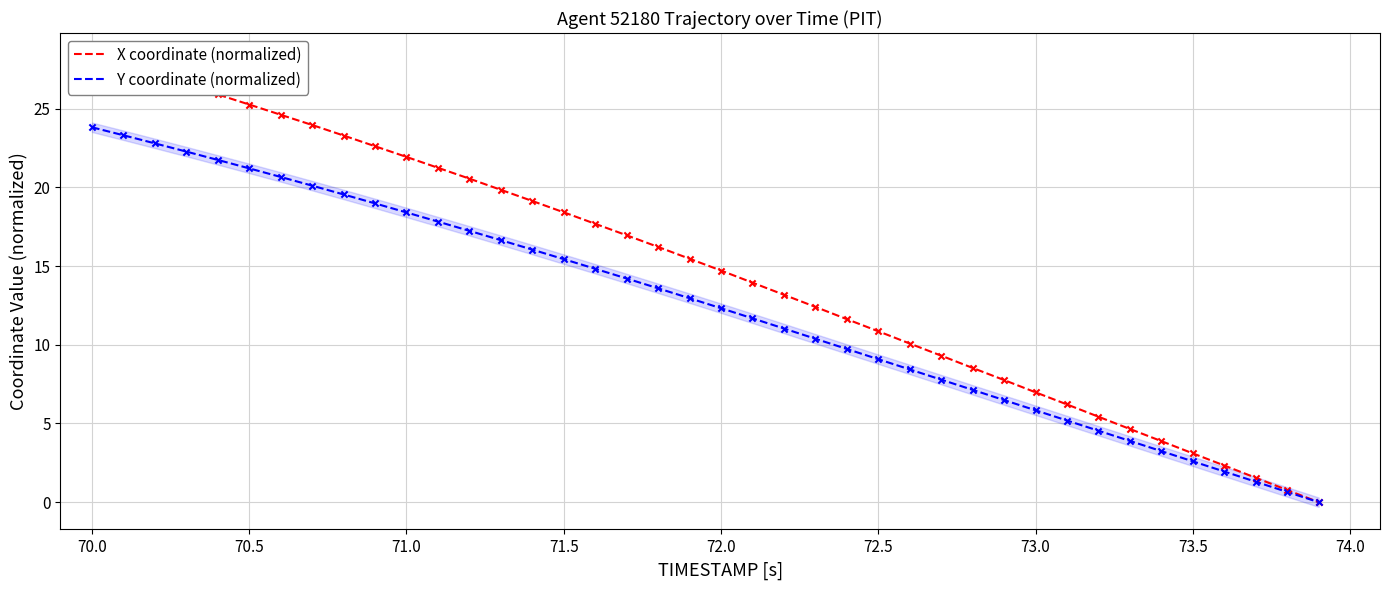

What is the maximum value for Y coordinate (normalized)?

23.8